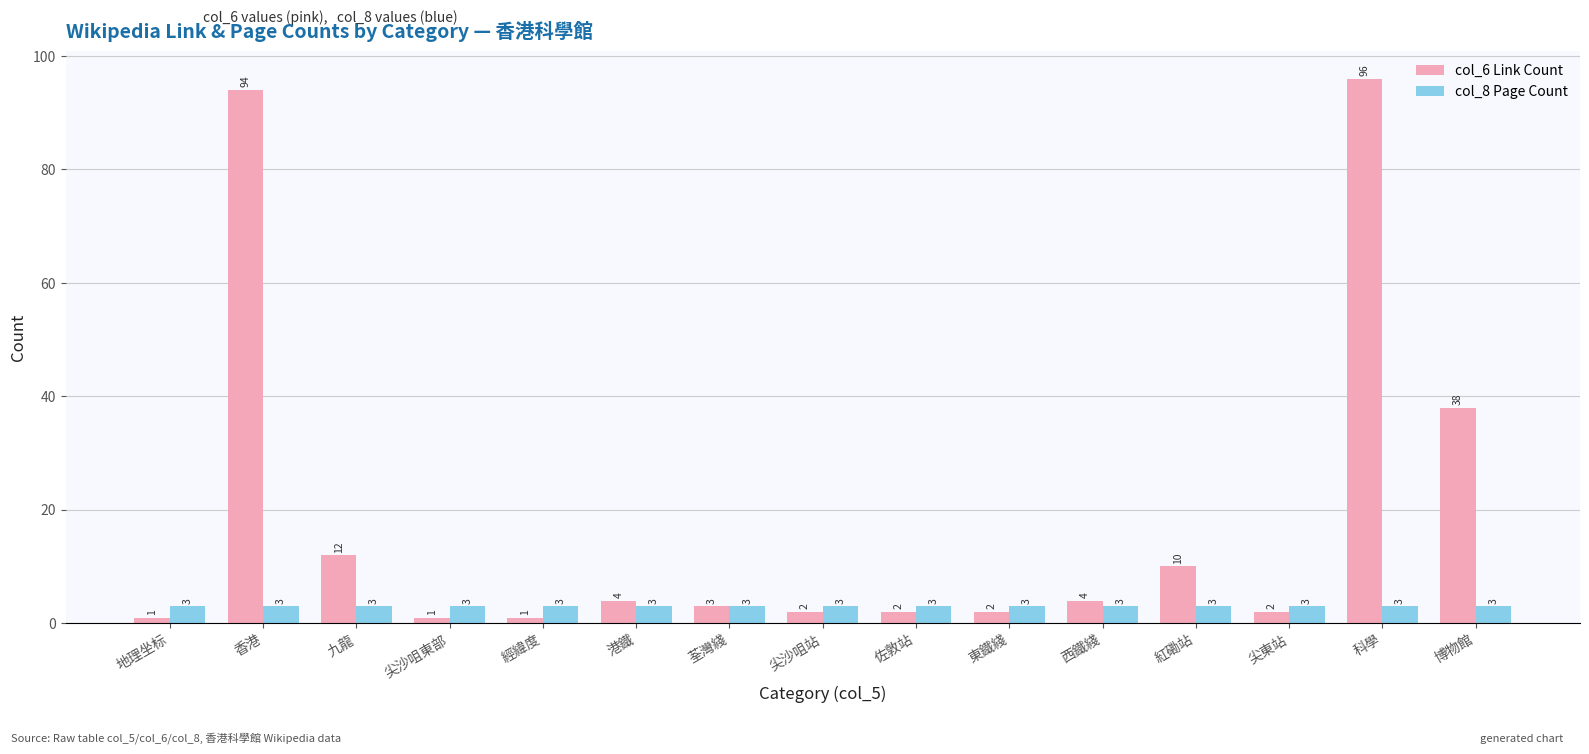

Is it true that col_8 Page Count equals 3 at 紅磡站?

True